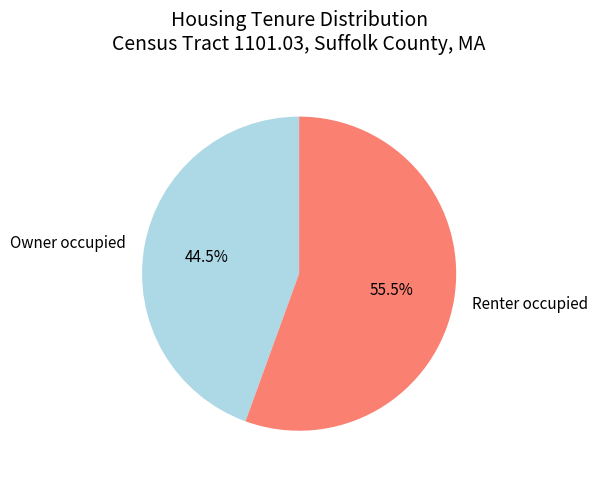

What percentage is NOT represented by Renter occupied?

44.5%